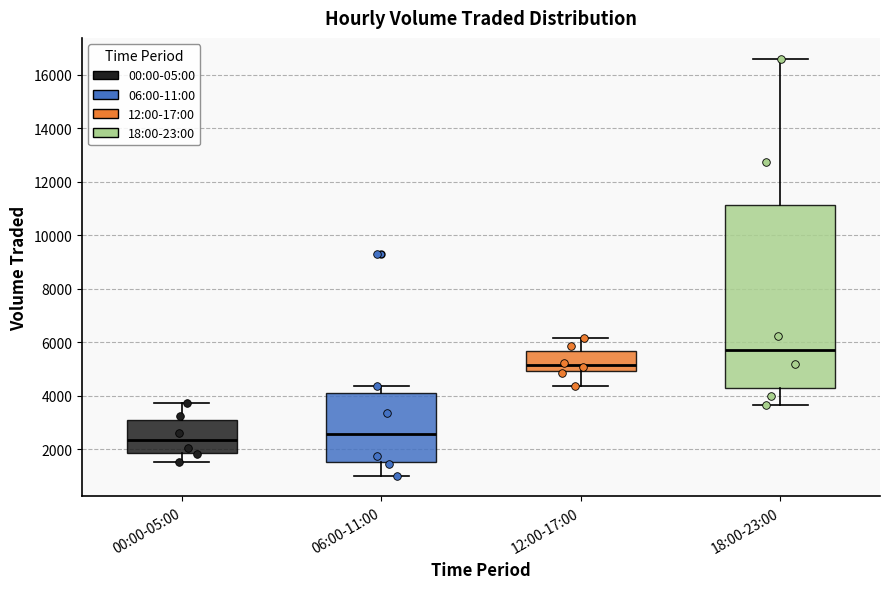

Which box is the tallest, from its lower edge to its upper edge?

18:00-23:00